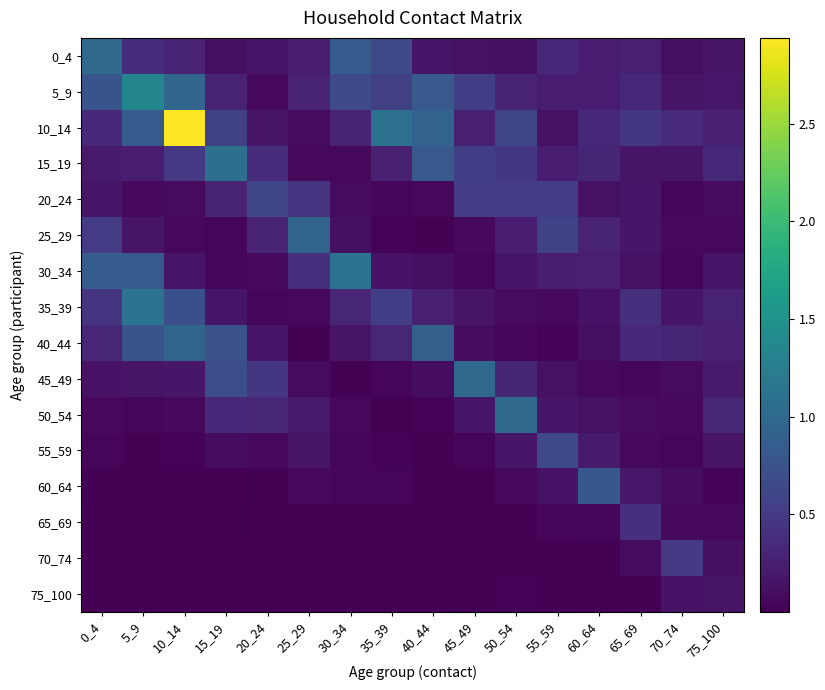

Rank the series at 10_14 from highest to lowest value.

10_14, 5_9, 40_44, 35_39, 15_19, 0_4, 45_49, 30_34, 20_24, 50_54, 25_29, 55_59, 70_74, 65_69, 60_64, 75_100